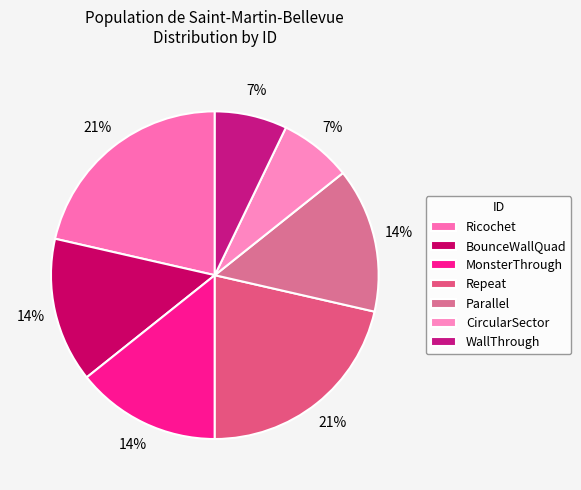

How many segments does this pie chart have?

7